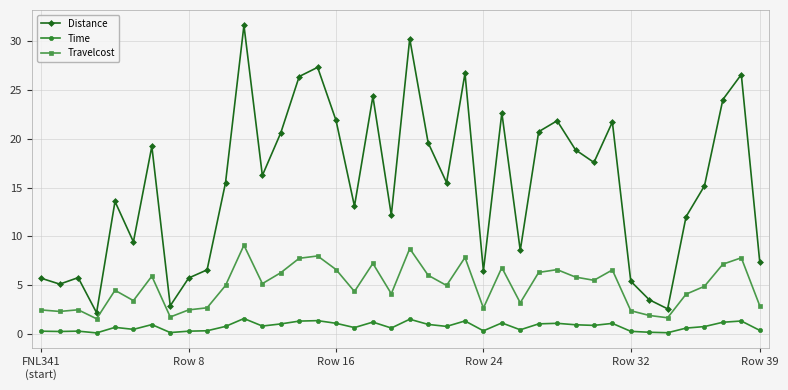

True or false: Time and Travelcost intersect in this chart.

False